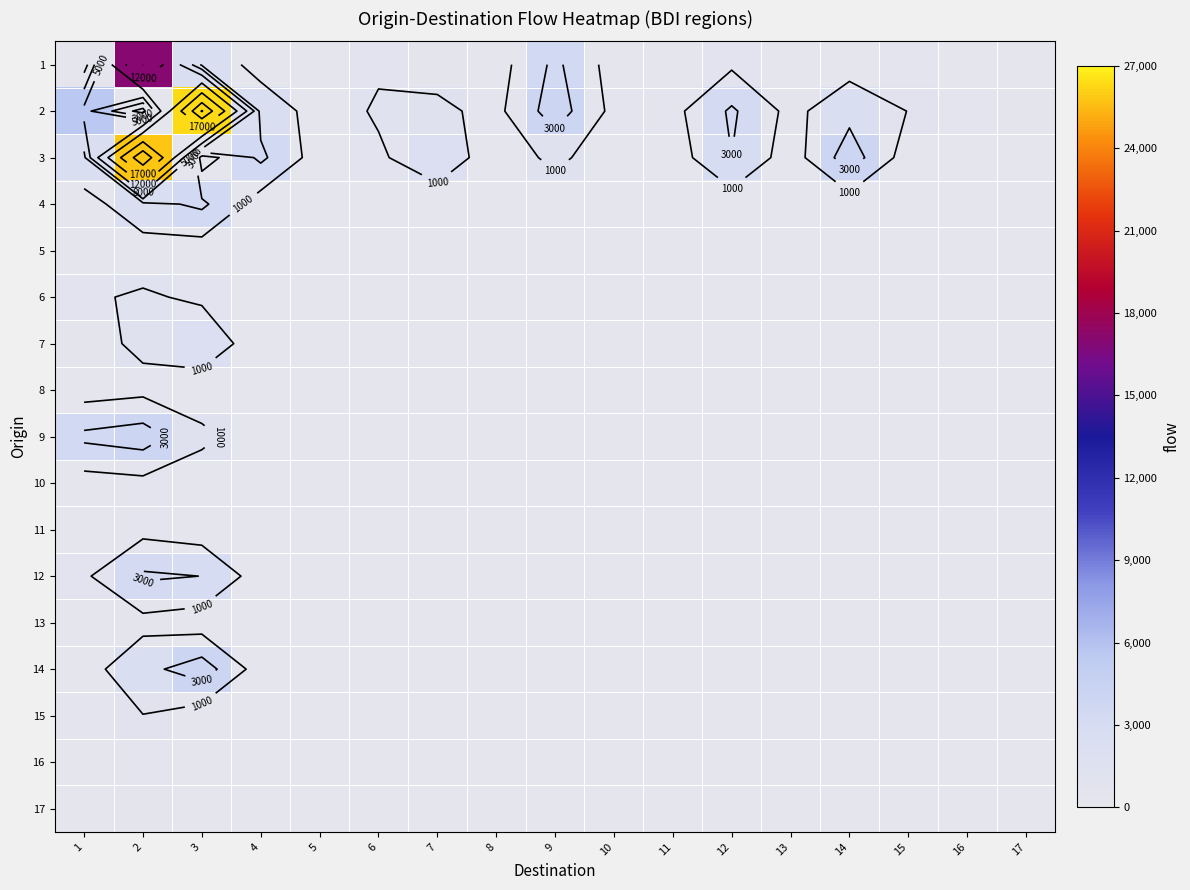

How many values in the 9 series exceed 0?

3